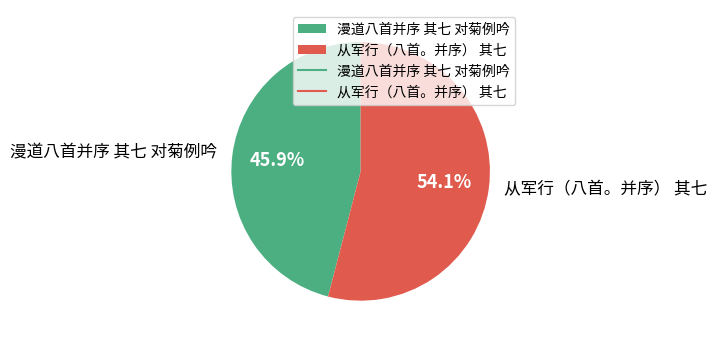

How many slices are in this pie chart?

2